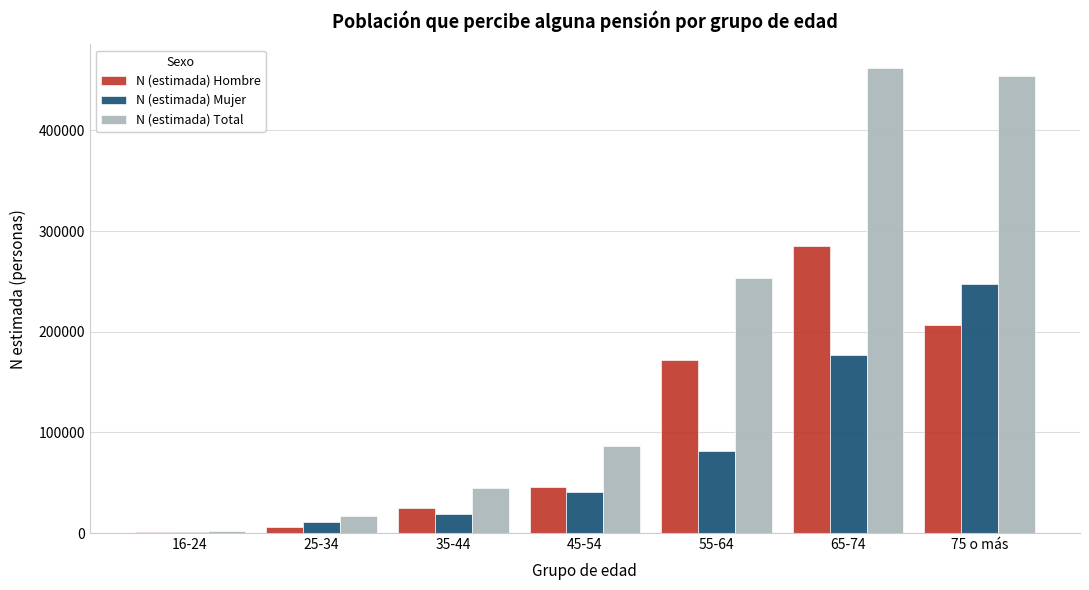

Reading left to right, transcribe all the data shown in this chart.

N (estimada) Hombre: 16-24=927	25-34=6263	35-44=25070	45-54=45794	55-64=171572	65-74=285674	75 o más=206377
N (estimada) Mujer: 16-24=988	25-34=10780	35-44=19287	45-54=41061	55-64=81972	65-74=176739	75 o más=247304
N (estimada) Total: 16-24=1916	25-34=17043	35-44=44356	45-54=86855	55-64=253544	65-74=462413	75 o más=453682